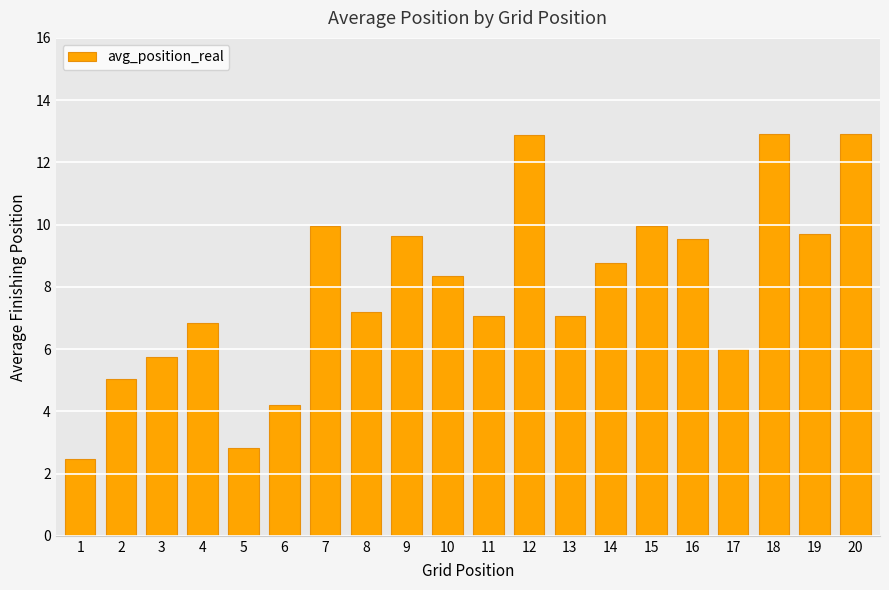

What is the value of the 13th bar from the left?

7.1